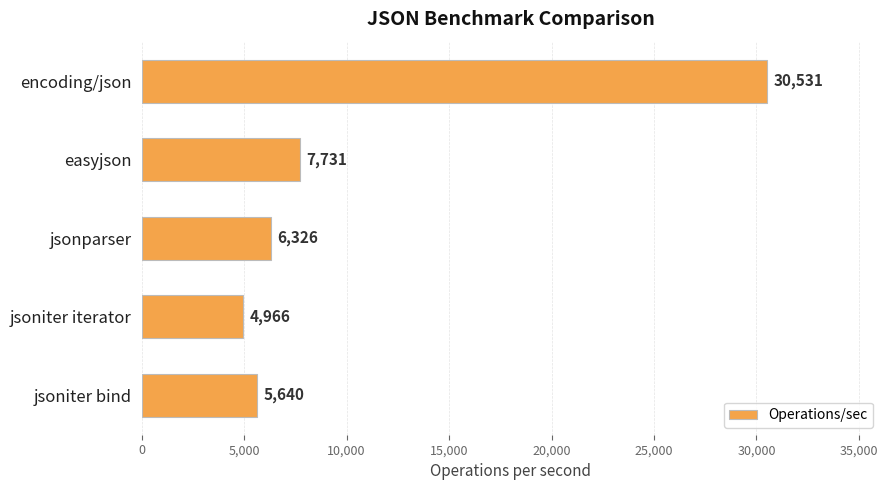

At which category does the chart reach its minimum across all series?

jsoniter iterator